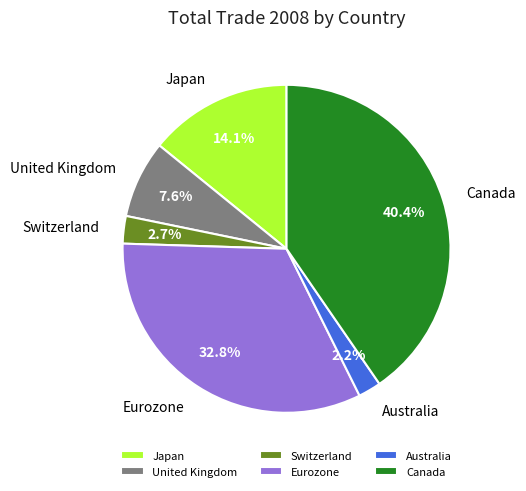

To the nearest percent, what is the combined percentage of Japan and Australia?

16%